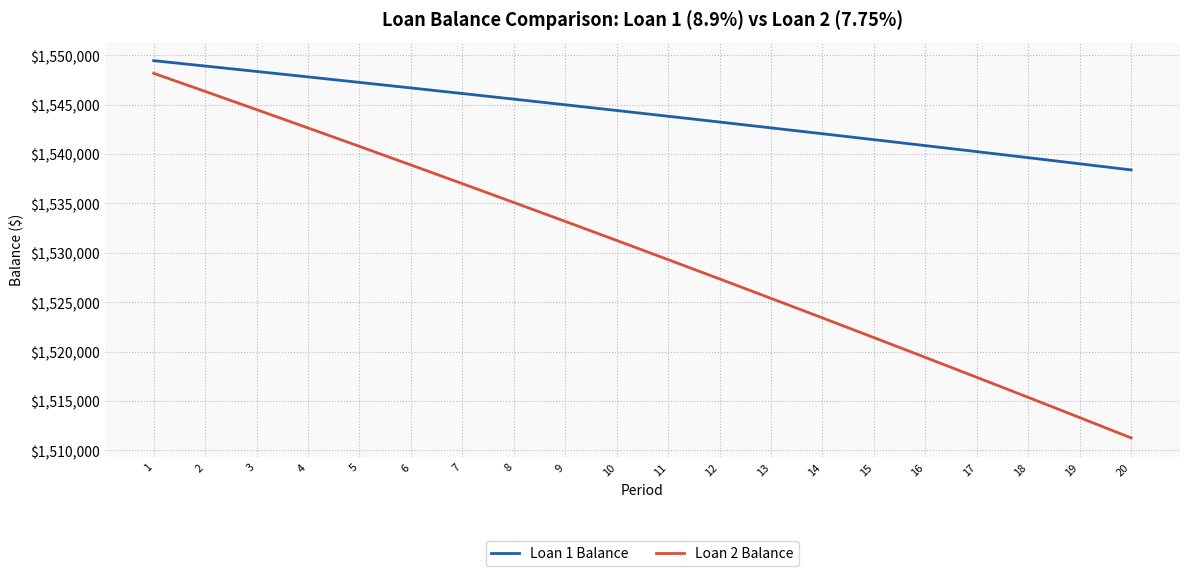

What is the sum of the Loan 1 Balance values at 6 and 10?

3091110.2